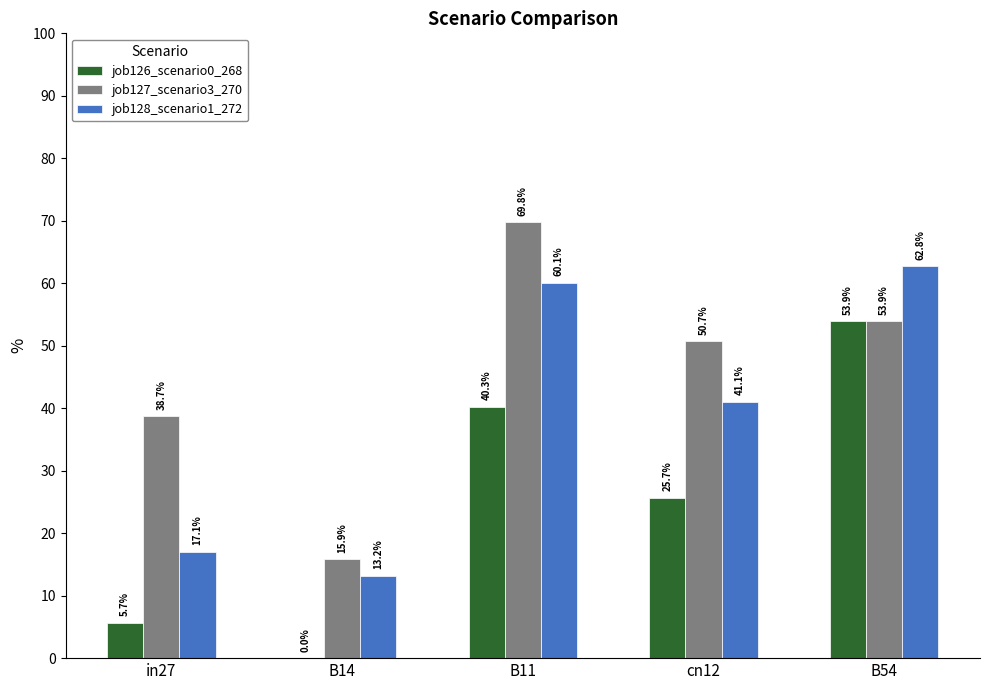

What are all the series names shown in the legend?

job126_scenario0_268, job127_scenario3_270, job128_scenario1_272